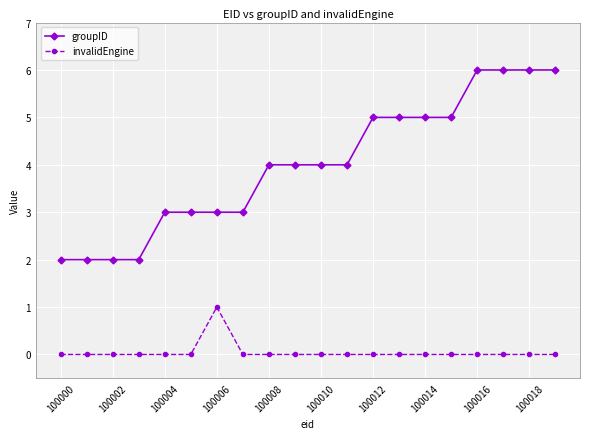

What is the sum of all groupID values?

80